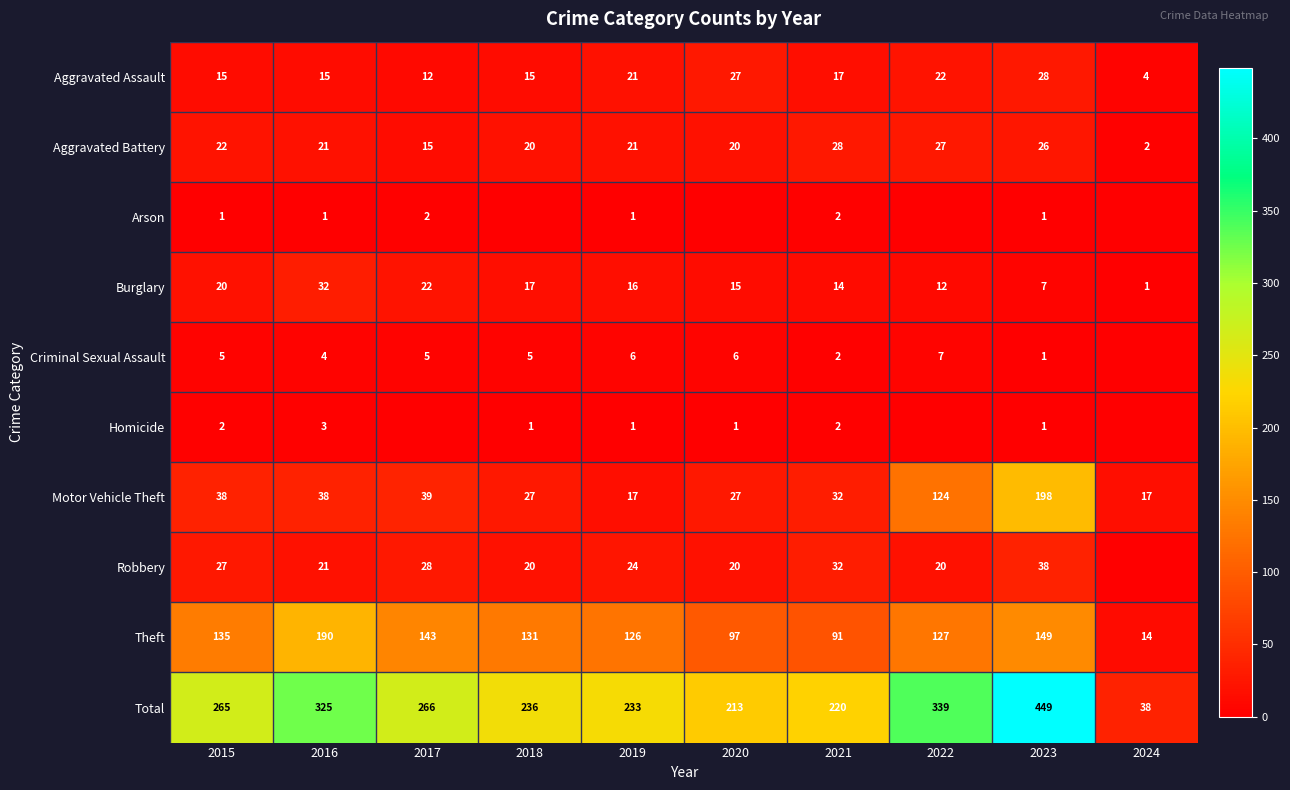

At how many categories does at least one series exceed 244?

5